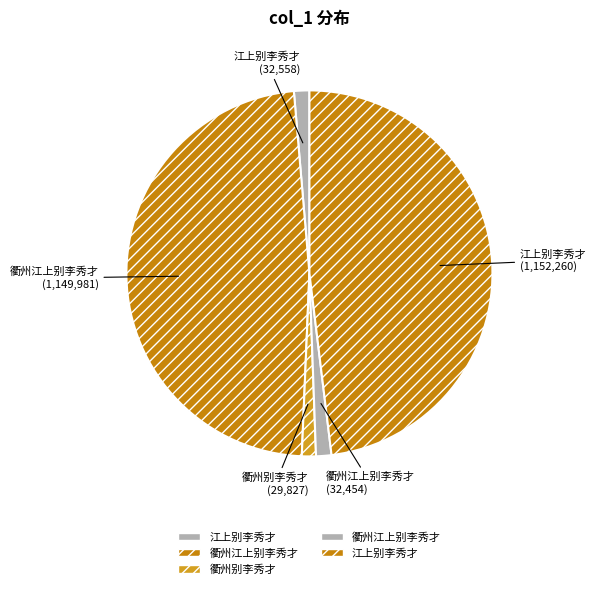

How many slices are in this pie chart?

5